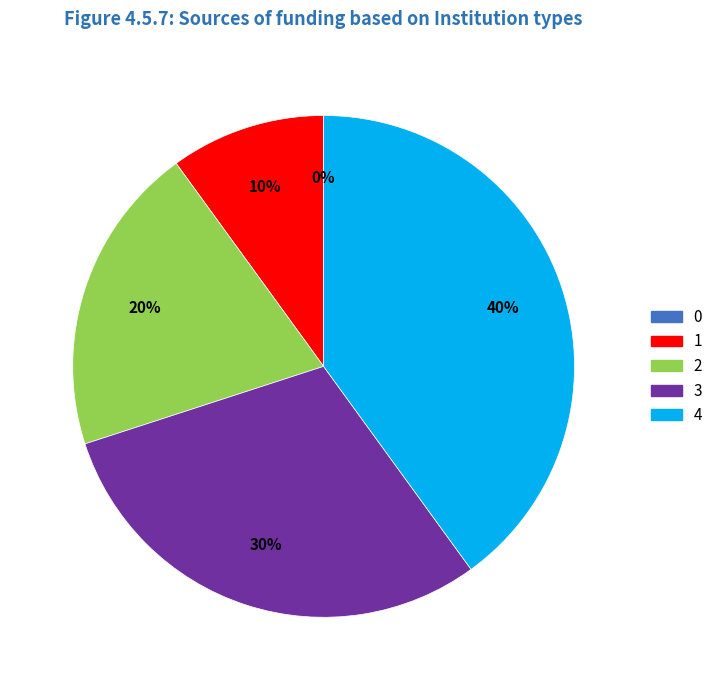

The 3 slice represents 30% of the pie. True or false?

True